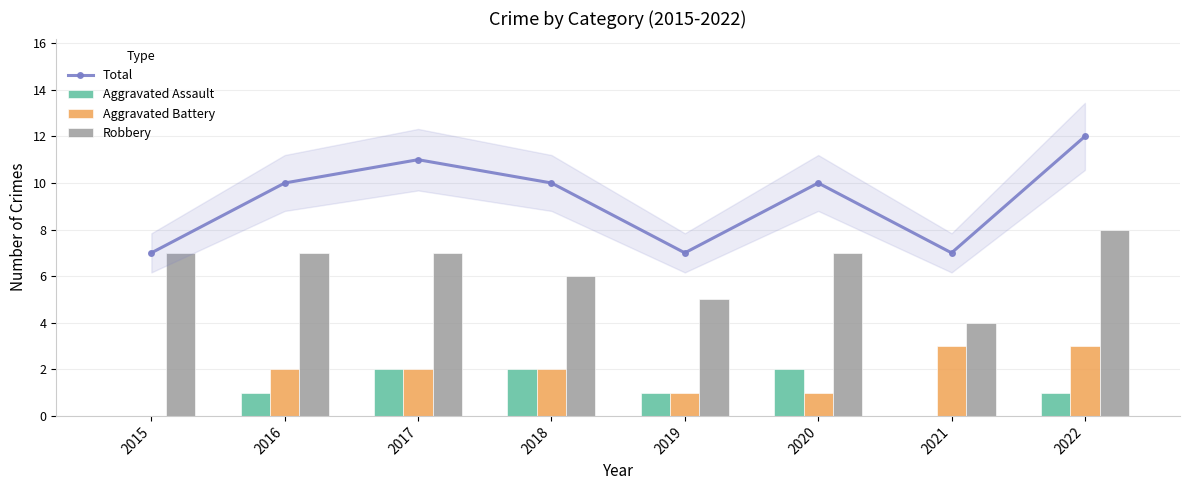

List the labels in order of Total value, smallest first.

2015, 2019, 2021, 2016, 2018, 2020, 2017, 2022